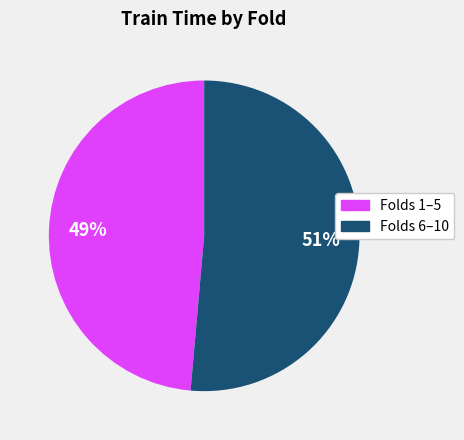

Combined, do Folds 6–10 and Folds 1–5 account for over 50%?

Yes